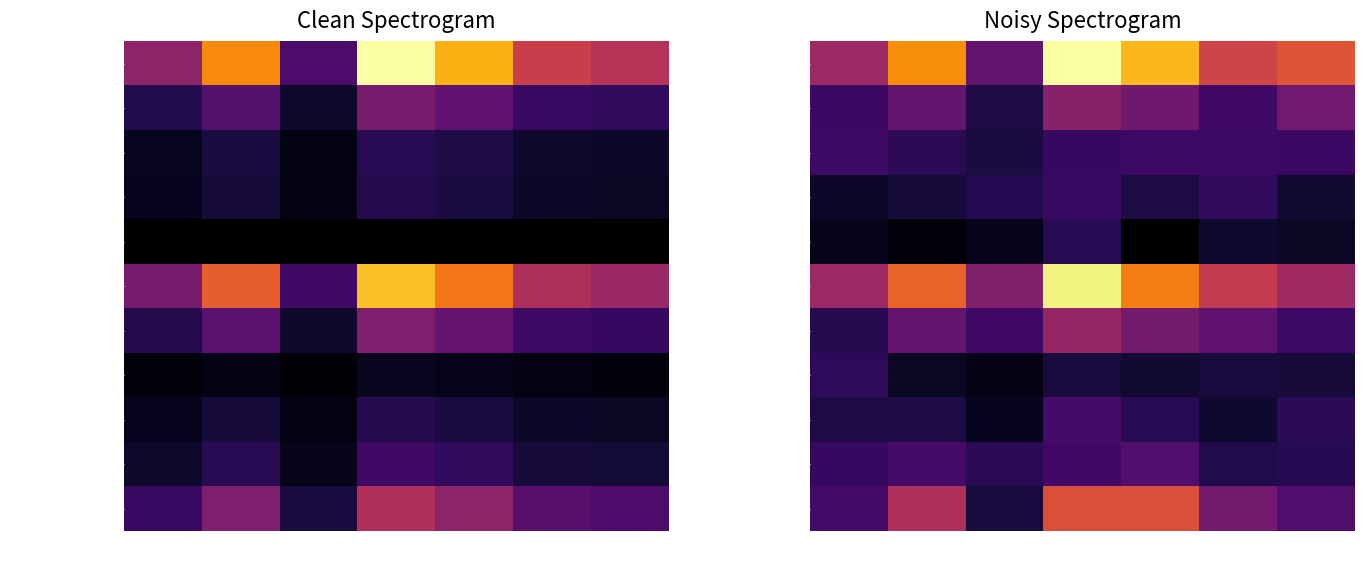

List the series in order of their peak value, highest first.

Sample size, Degrees of Freedom, CI High, T-Value, Mean, CI Low, Dist Mean to CI, Standard Deviation, Confidence Level, Approx Std Dev, Alpha